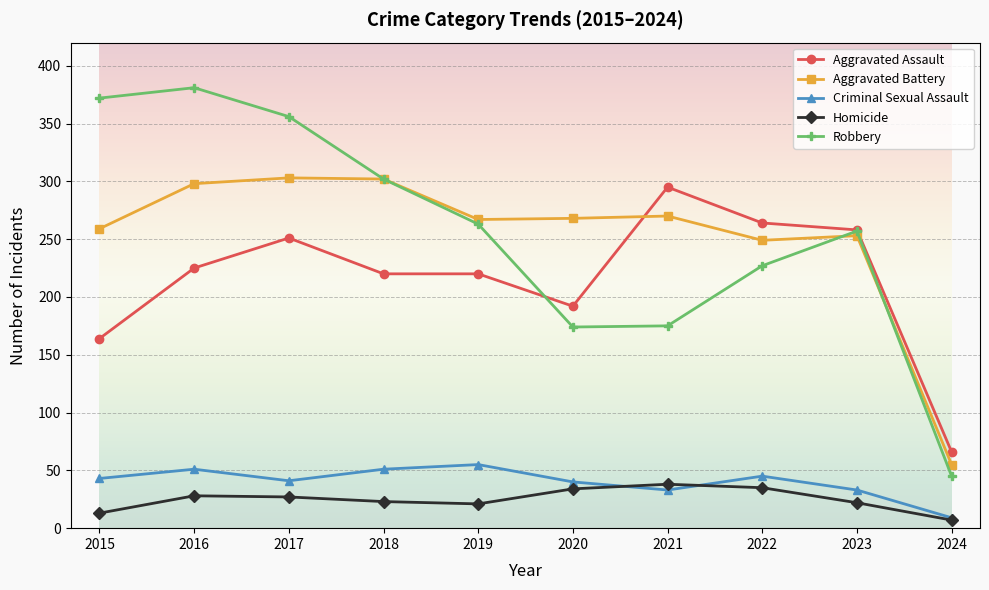

In Criminal Sexual Assault, how many points are lower than both neighbors (excluding endpoints)?

2